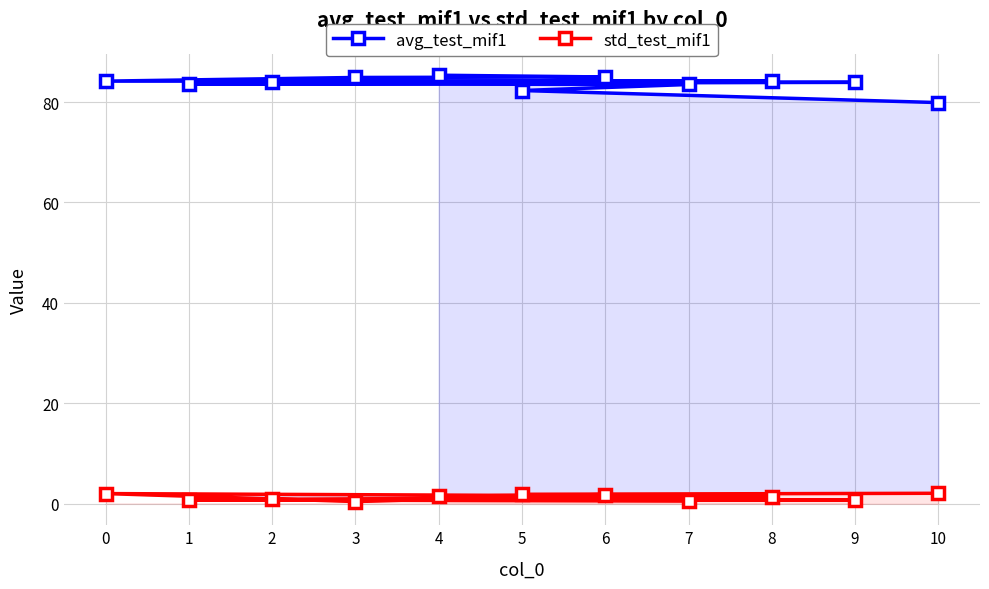

Which series has the widest spread of values?

avg_test_mif1